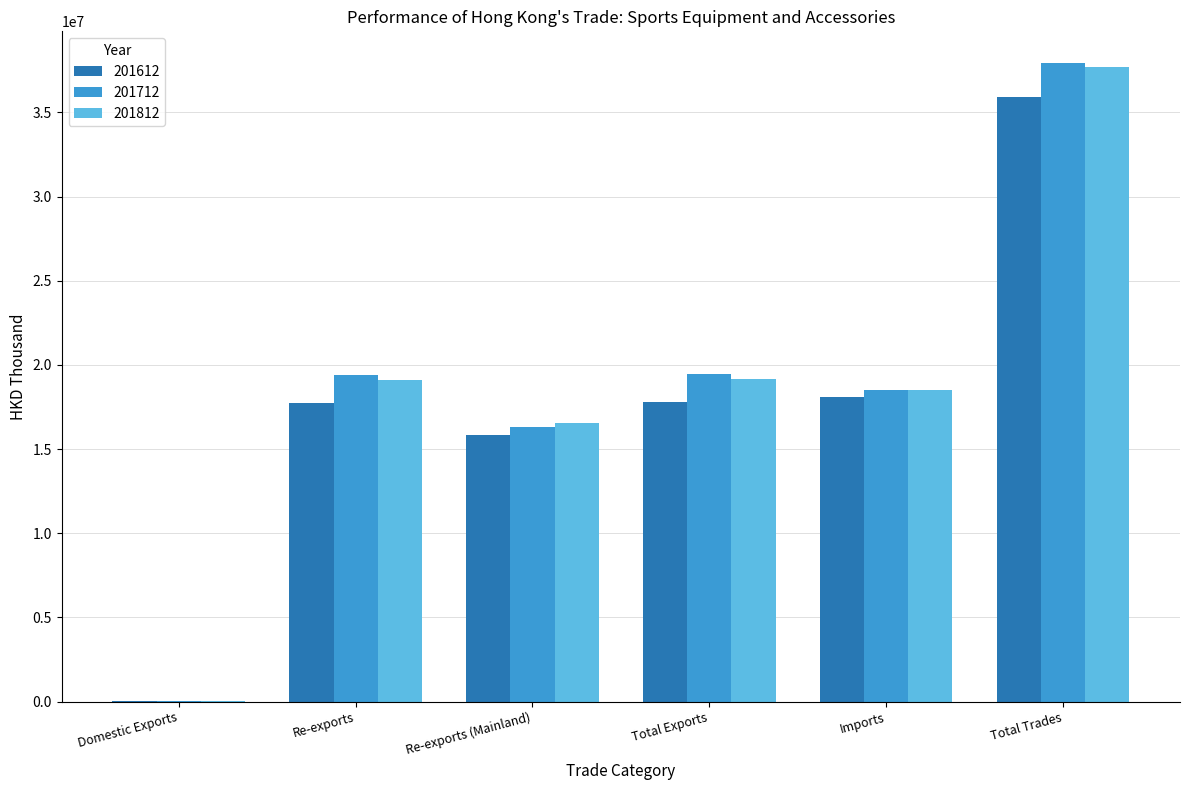

True or false: 201712 has a value of 28560201.1 at Re-exports (Mainland).

False